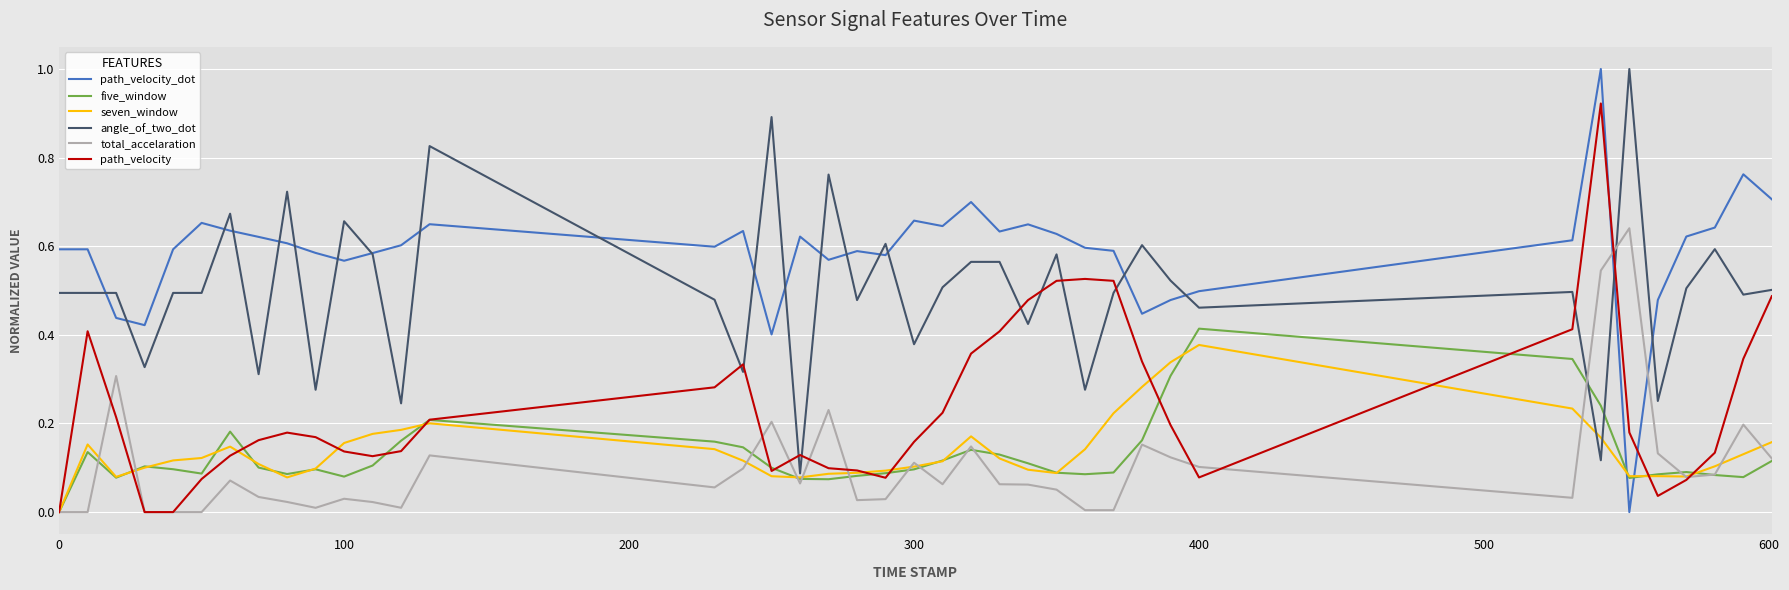

True or false: path_velocity_dot and five_window cross at least once.

True